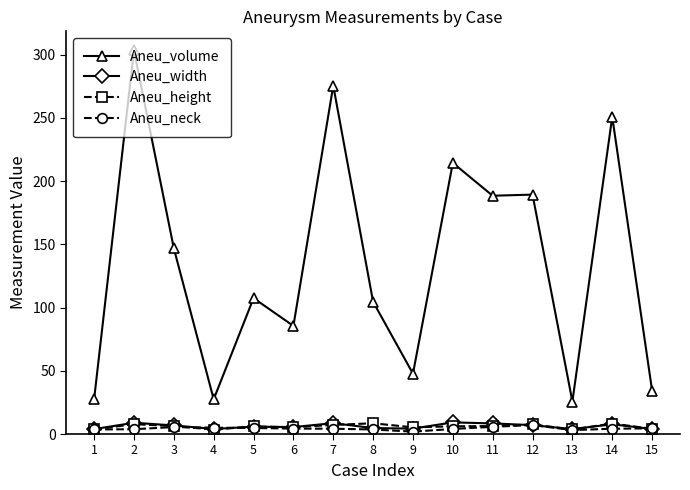

What is the total value across all series at 1?

38.7